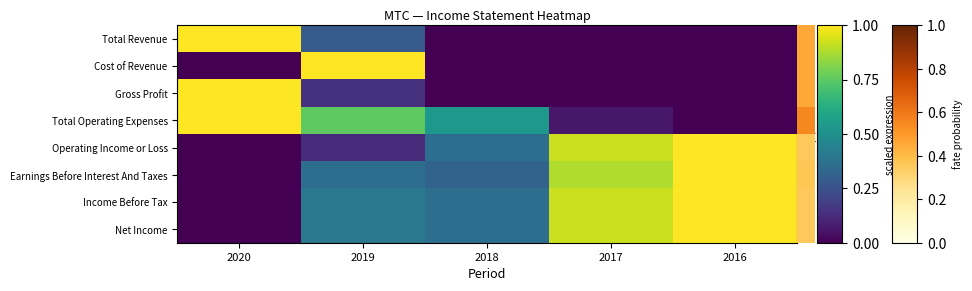

Which series has the largest total across all categories?

Income Before Tax